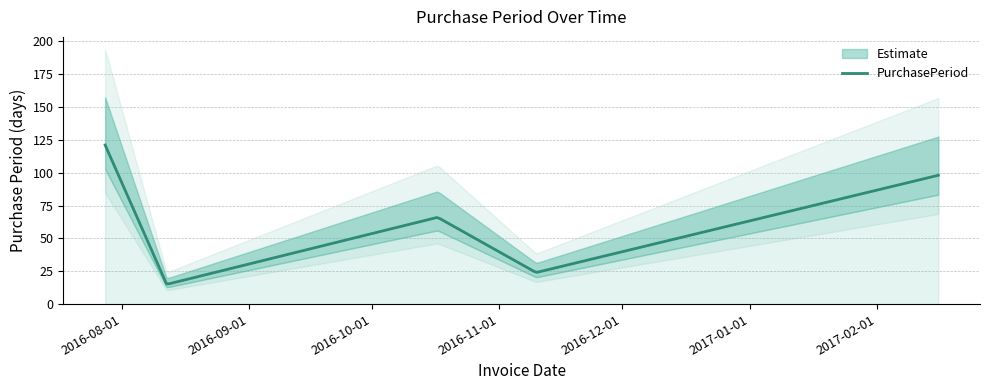

The chart shows a value of 45 at 2017-02-16. True or false?

False